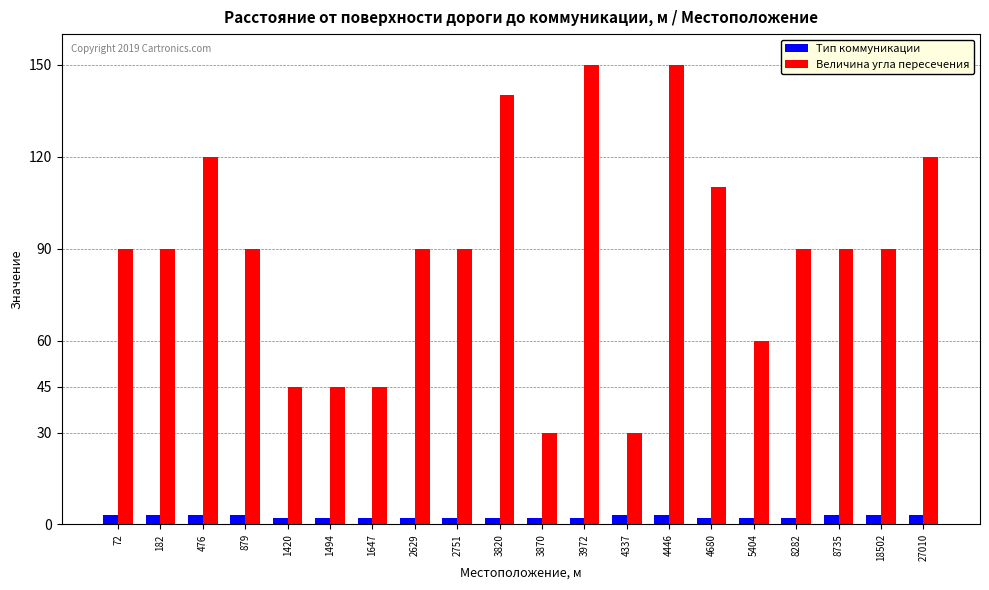

Does the chart contain stacked bars?

No